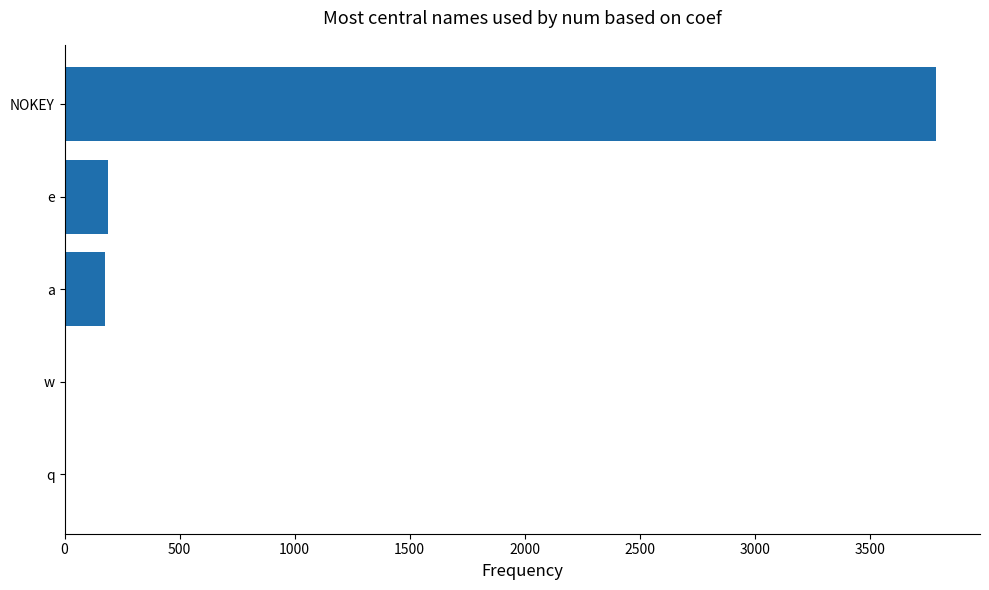

What is the sum of all values?

4170